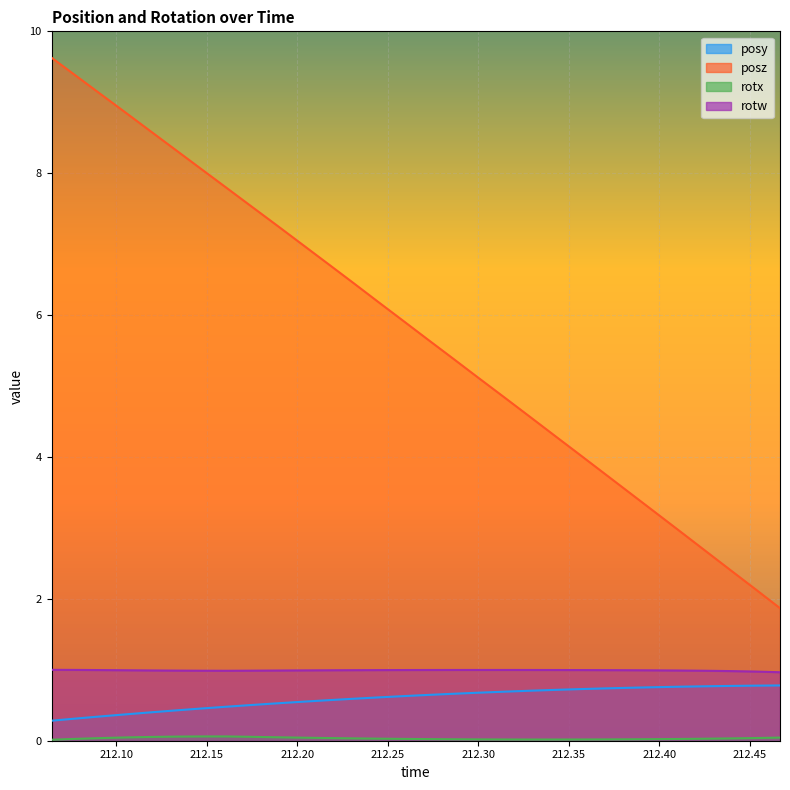

What is the label of the 18th point from the right?

212.231